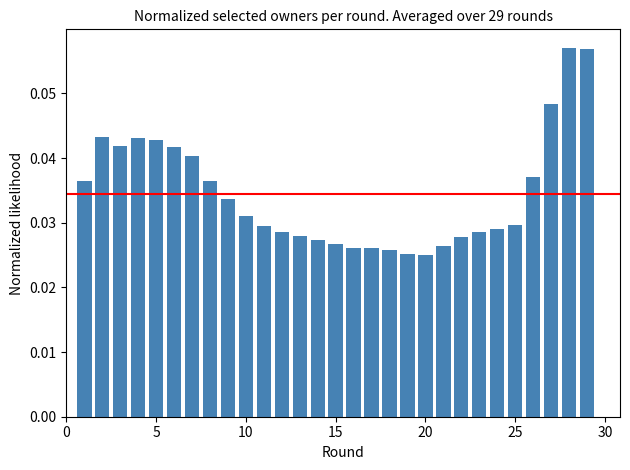

Are the bars grouped side by side (vs. stacked)?

No